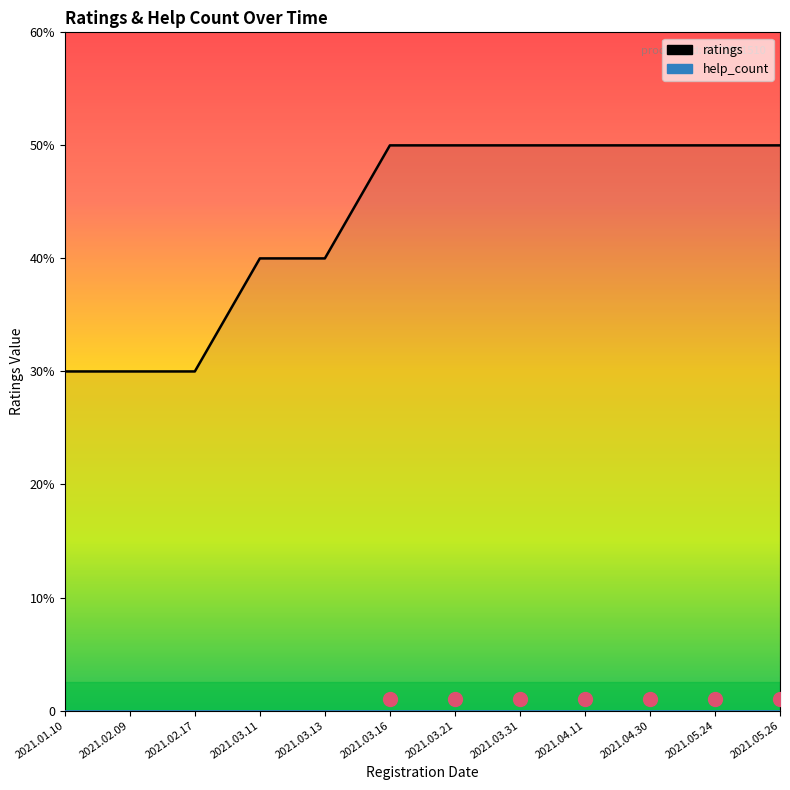

How many lines are shown in the chart?

2